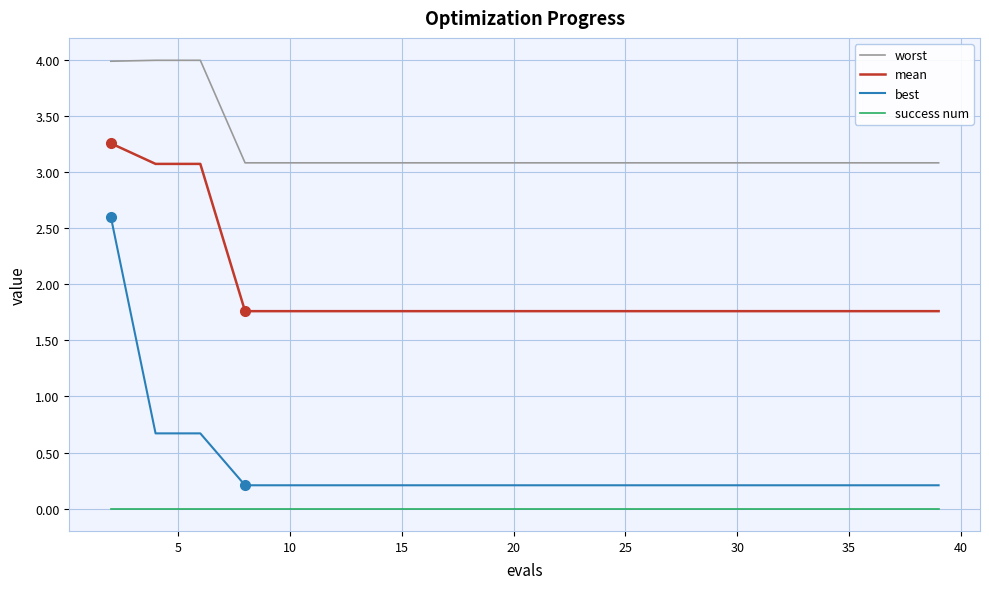

Which series has the largest total across all categories?

worst